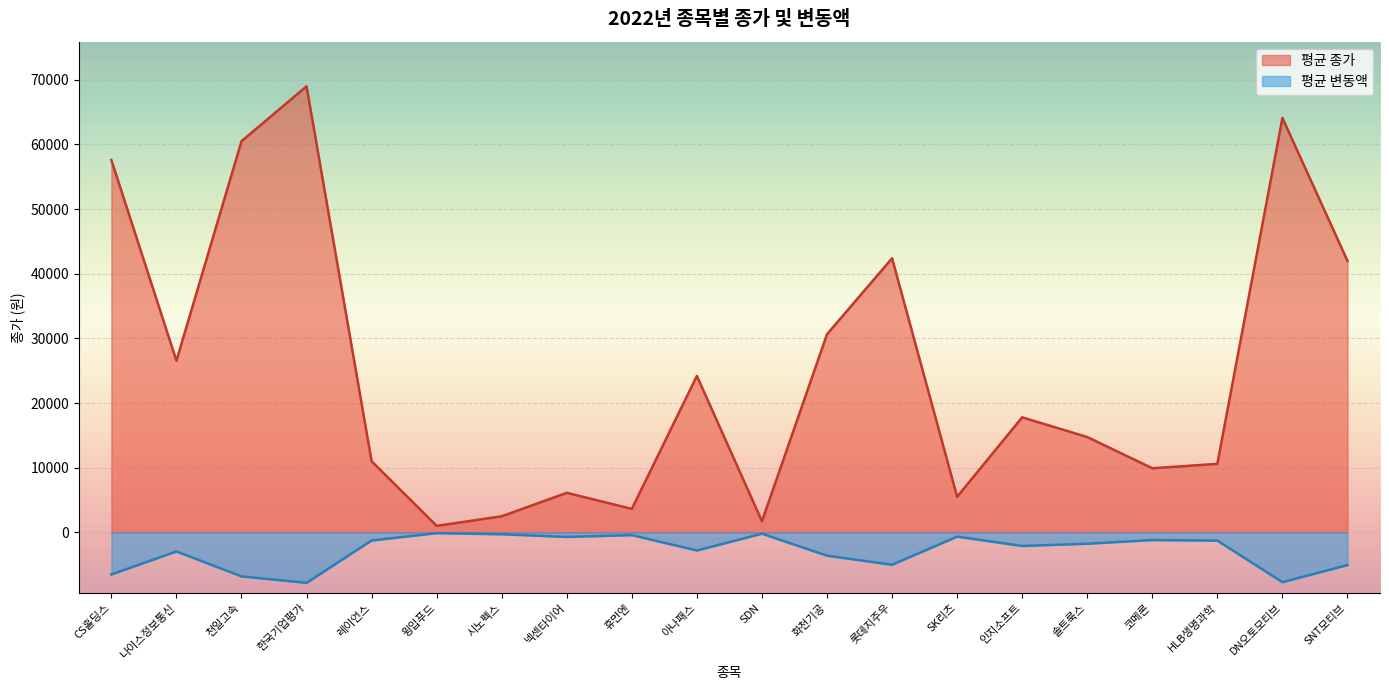

Is it true that 평균 종가 equals 9651 at SK리츠?

False